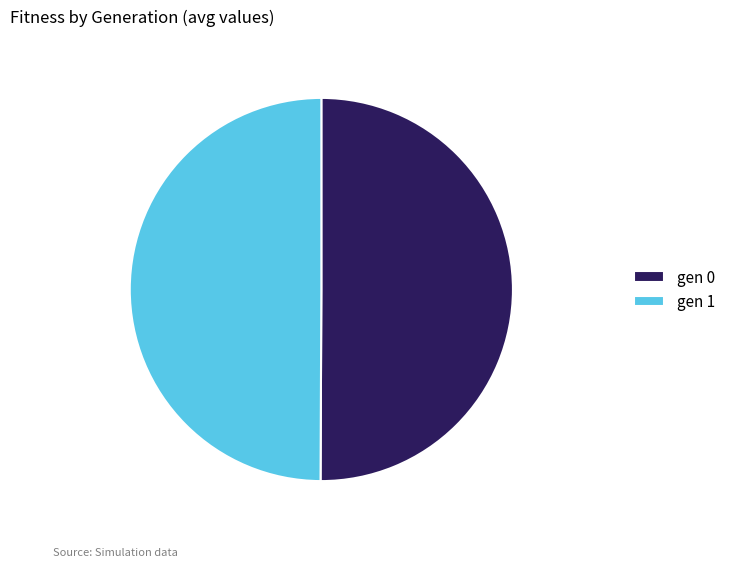

Approximately how many times larger is the value at gen 1 compared to gen 0?

1.0